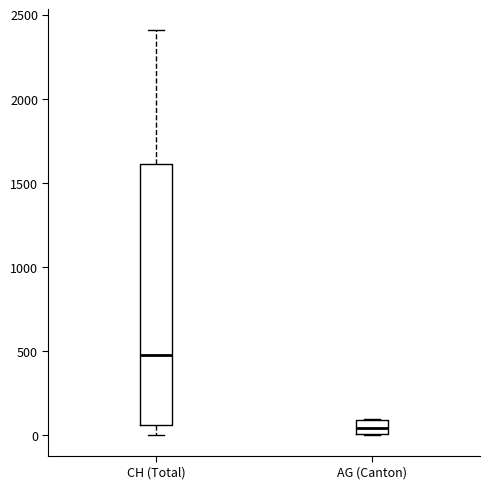

Reading left to right, transcribe this box plot: for each box, give where its median line is, the range the box spans, and where its two whiskers end, as read against the y-axis. The values are not printed on the chart, so give them approximately, as read against the axis.

CH (Total): median 500, box 50 to 1600, whiskers 0 to 2400
AG (Canton): median 50, box 0 to 100, whiskers 0 to 100